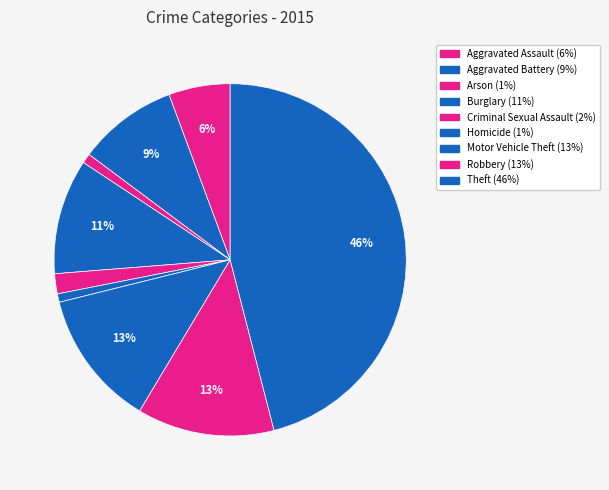

What is the largest slice in the pie chart?

Theft